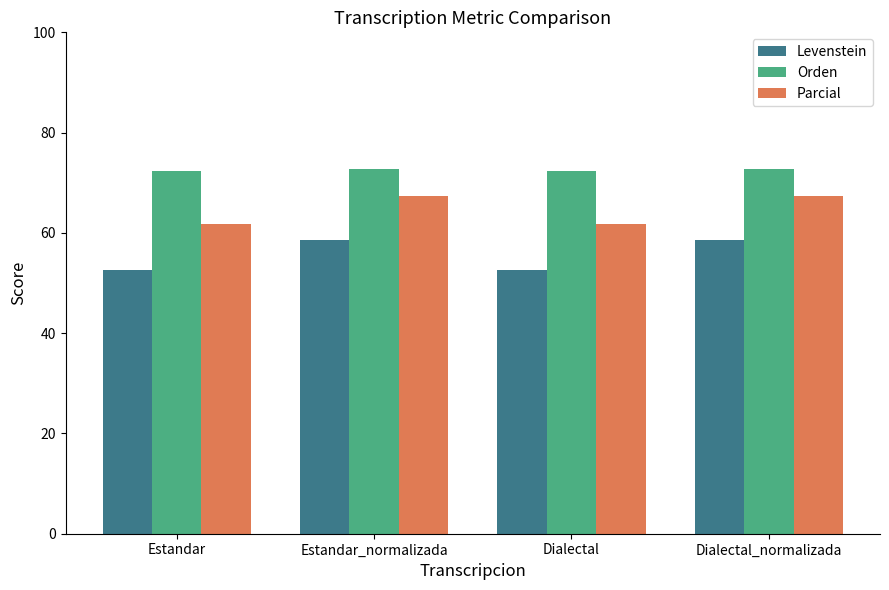

How many bars are there in total?

12